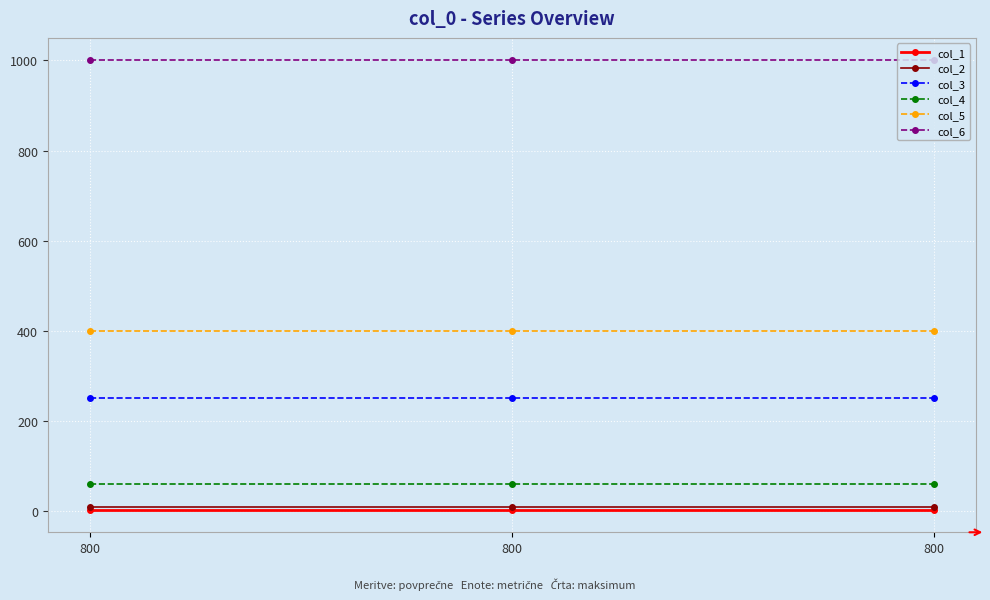

What is the sum of all col_2 values?

30